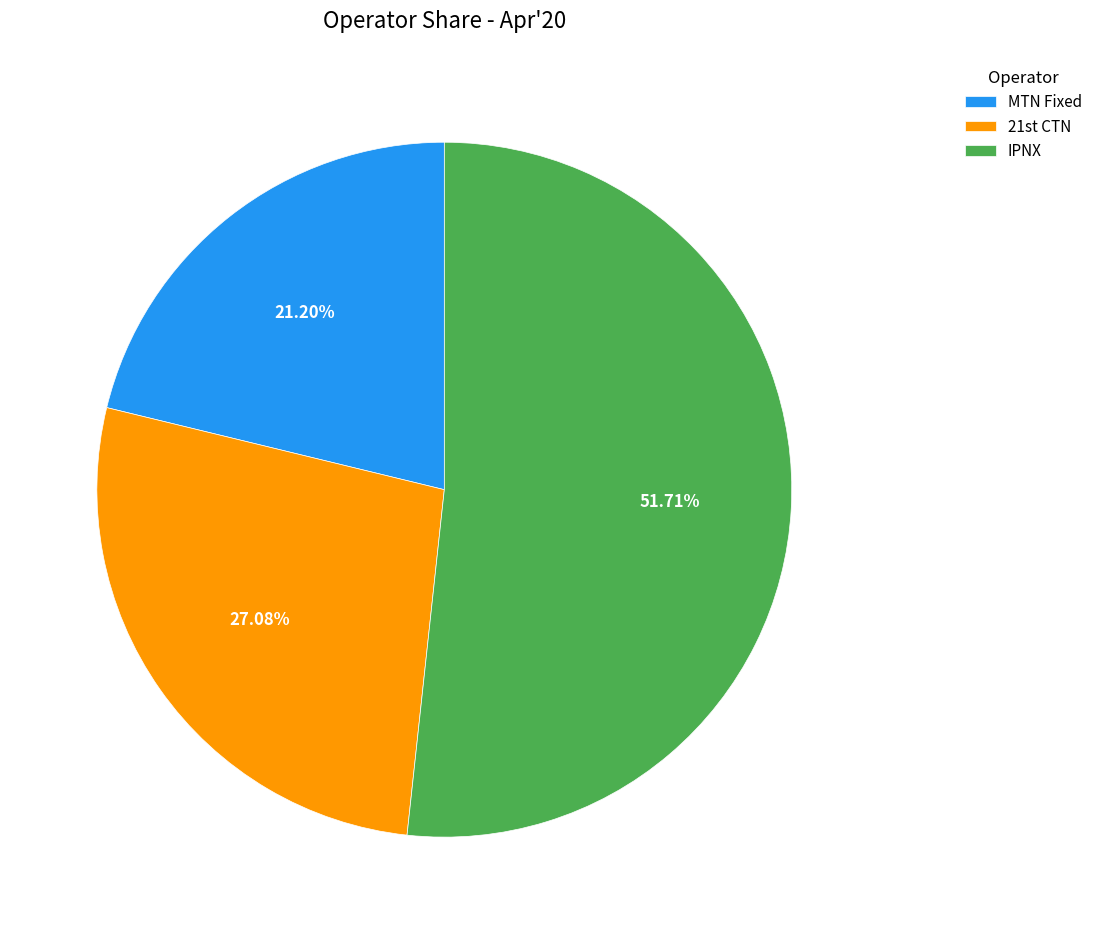

Combined, what portion of the pie is MTN Fixed and IPNX?

72.9%